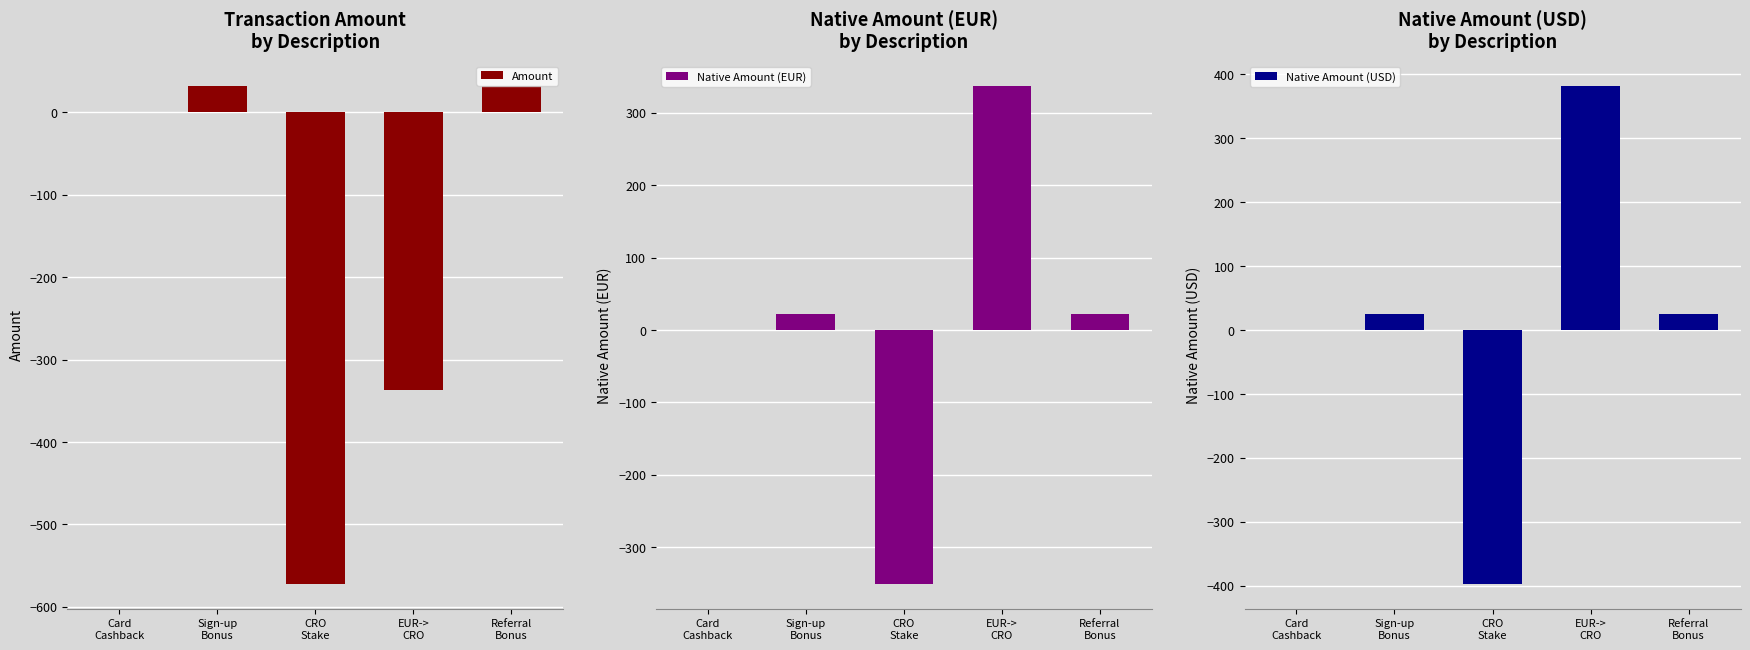

What is the approximate value of Native Amount (EUR) at Referral
Bonus?

22.0